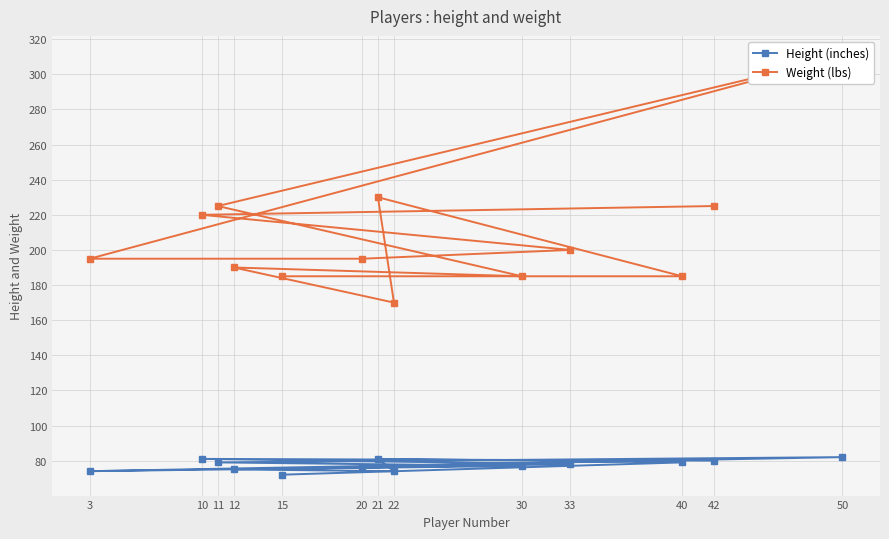

How many lines are shown in the chart?

2